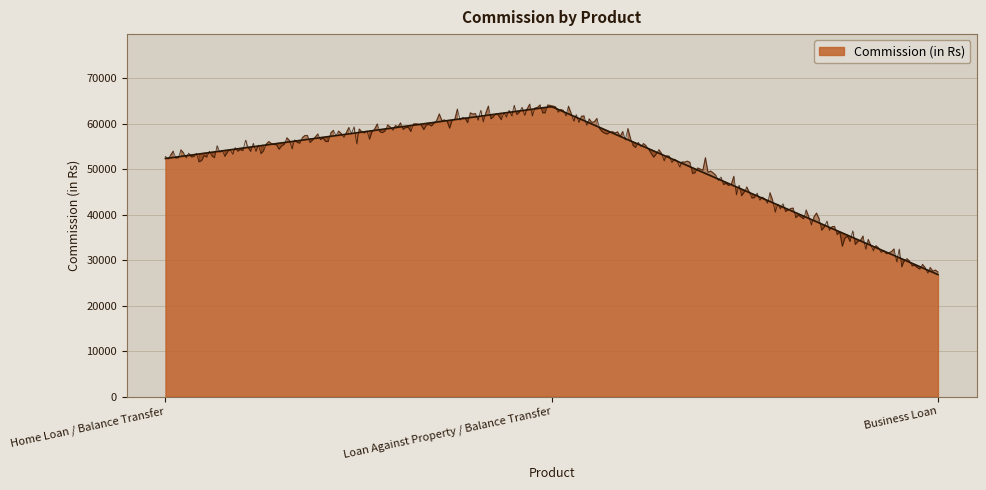

What is the difference between the maximum and second lowest values?

11408.5